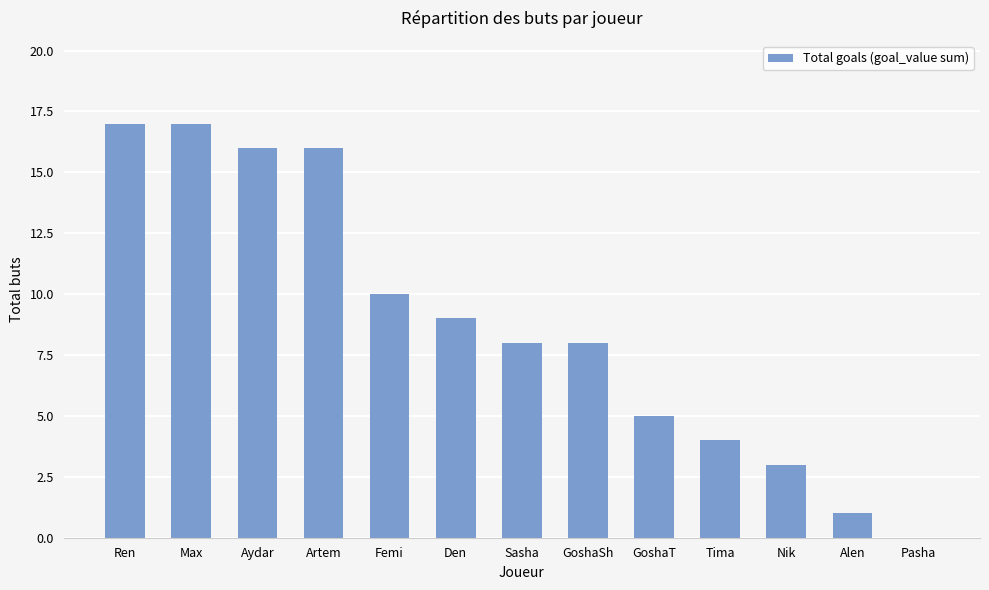

What is the greatest value displayed?

17